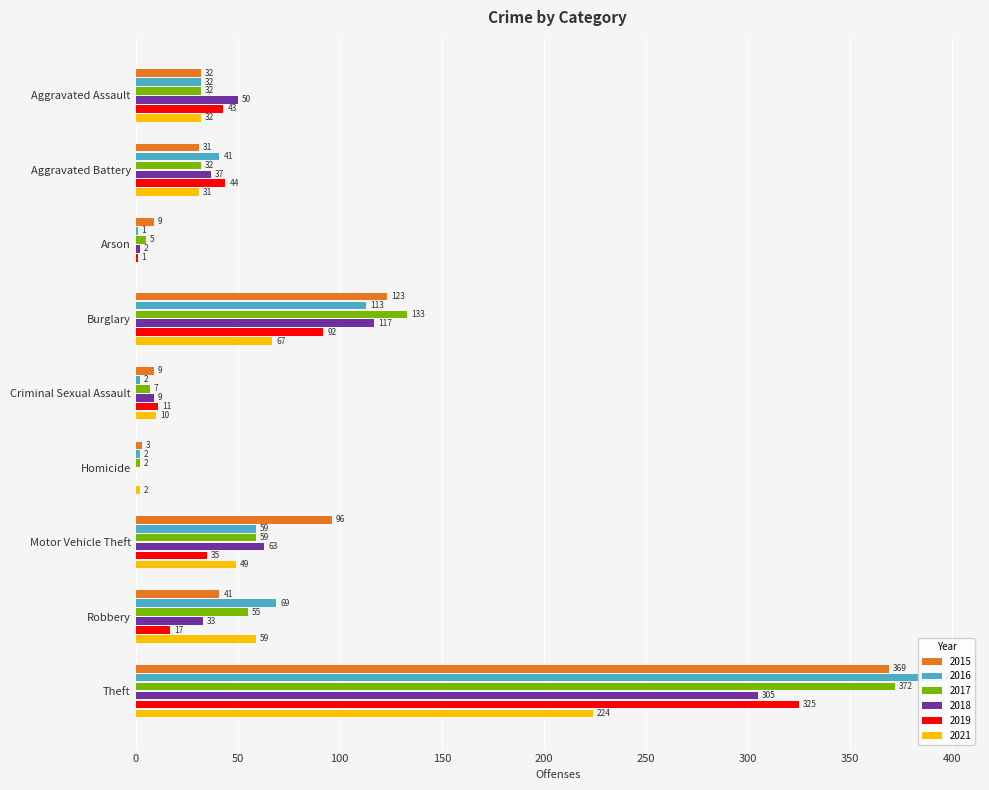

How many data points in 2017 are above 32?

4